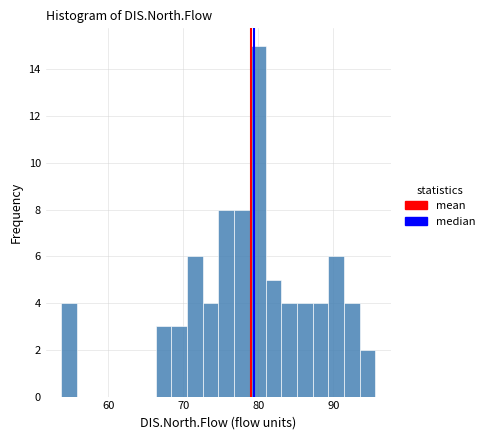

Read against the x-axis, roughly where is the centre of the tallest bar?

80